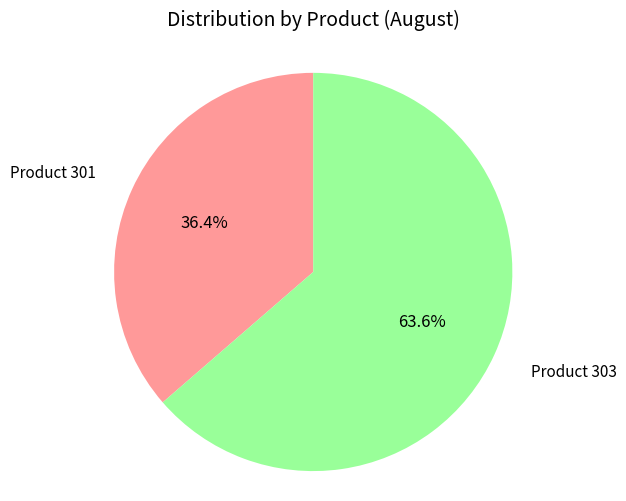

Is there any slice that represents more than half of the pie?

Yes